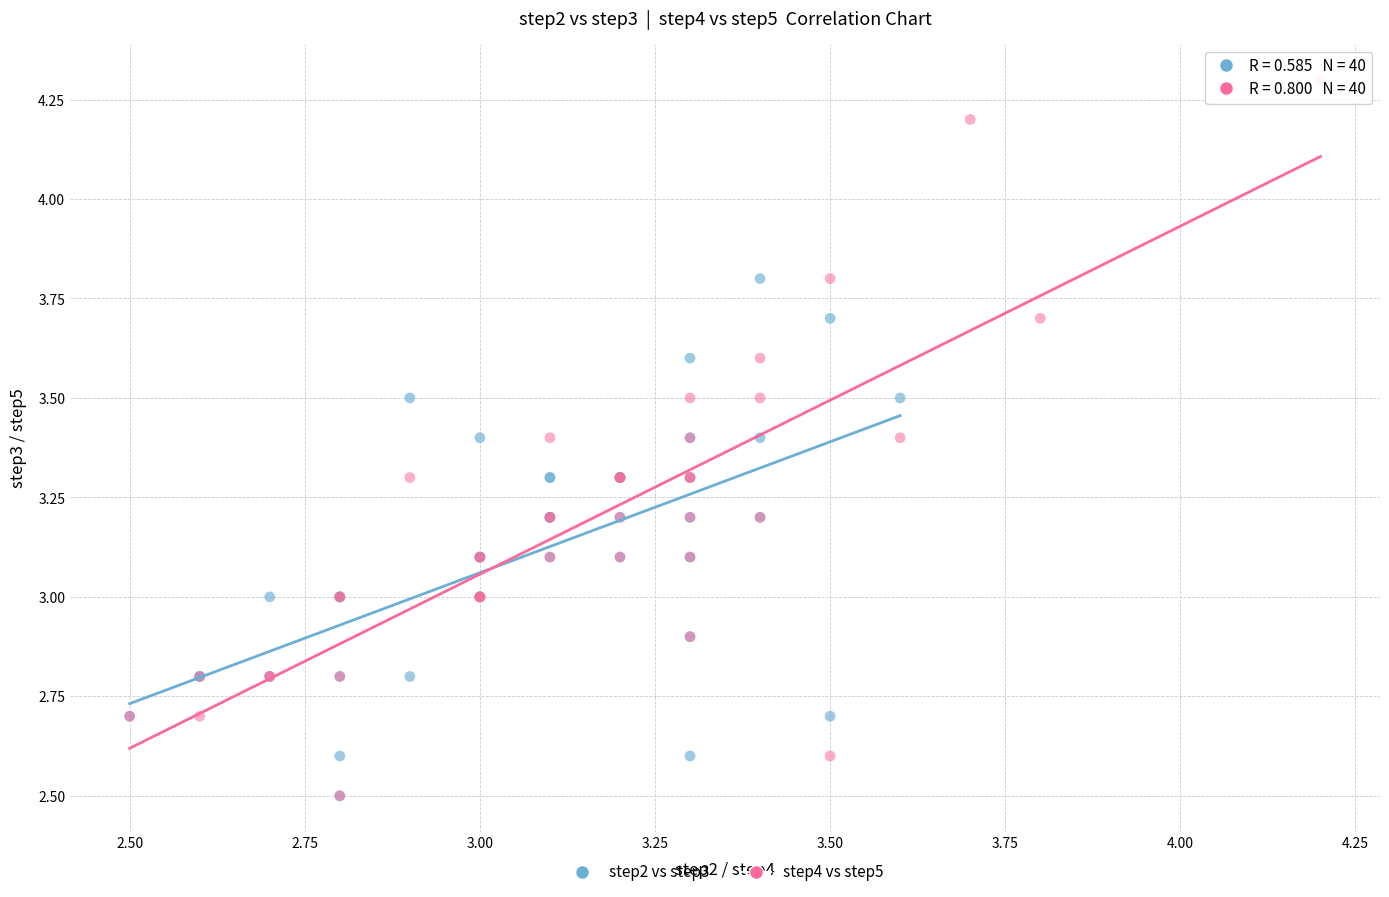

Which series has the widest spread of Y values?

step4 vs step5